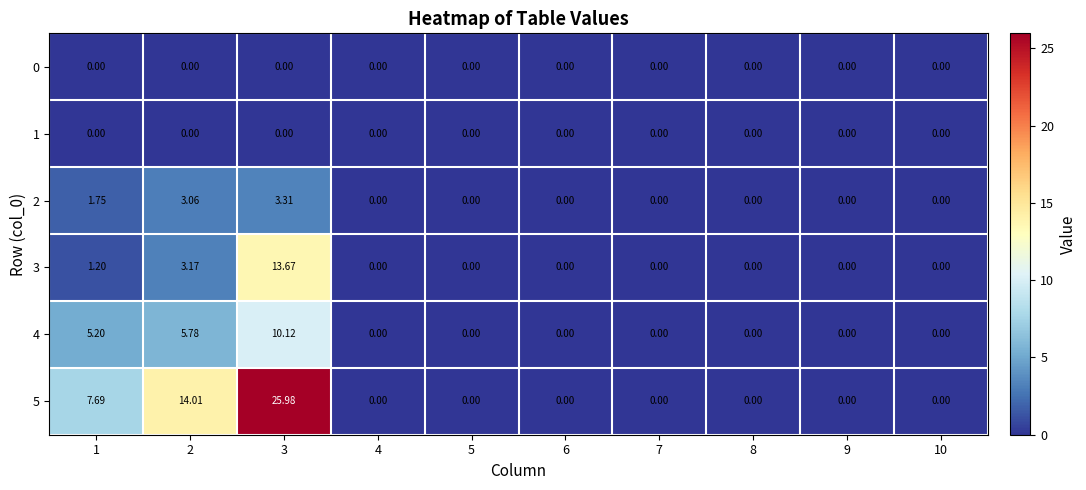

Reading left to right, extract all data points from this chart.

0: 1=0.0	2=0.0	3=0.0	4=0.0	5=0.0	6=0.0	7=0.0	8=0.0	9=0.0	10=0.0
1: 1=0.0	2=0.0	3=0.0	4=0.0	5=0.0	6=0.0	7=0.0	8=0.0	9=0.0	10=0.0
2: 1=1.8	2=3.1	3=3.3	4=0.0	5=0.0	6=0.0	7=0.0	8=0.0	9=0.0	10=0.0
3: 1=1.2	2=3.2	3=13.7	4=0.0	5=0.0	6=0.0	7=0.0	8=0.0	9=0.0	10=0.0
4: 1=5.2	2=5.8	3=10.1	4=0.0	5=0.0	6=0.0	7=0.0	8=0.0	9=0.0	10=0.0
5: 1=7.7	2=14.0	3=26.0	4=0.0	5=0.0	6=0.0	7=0.0	8=0.0	9=0.0	10=0.0